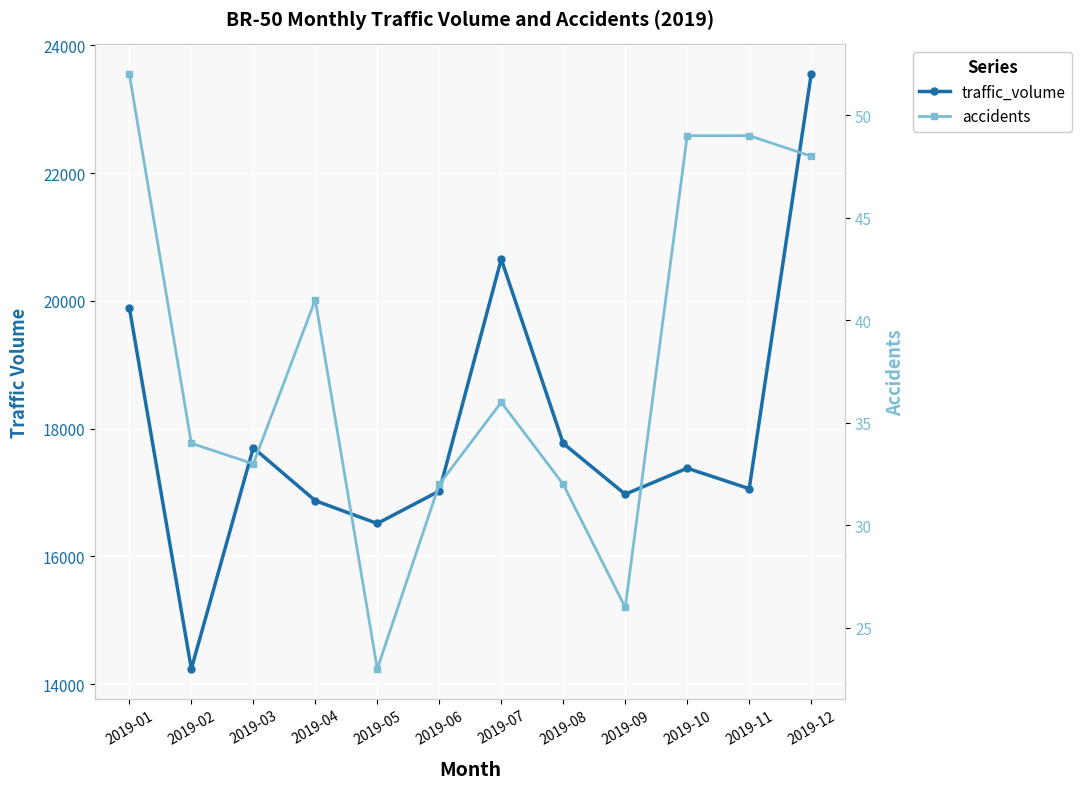

What is the spread (max minus min) of values at 2019-03?

17668